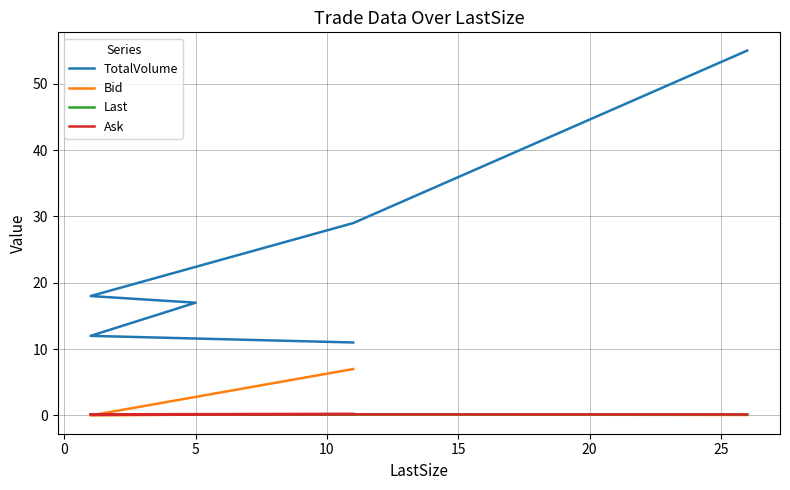

True or false: TotalVolume and Bid intersect in this chart.

False